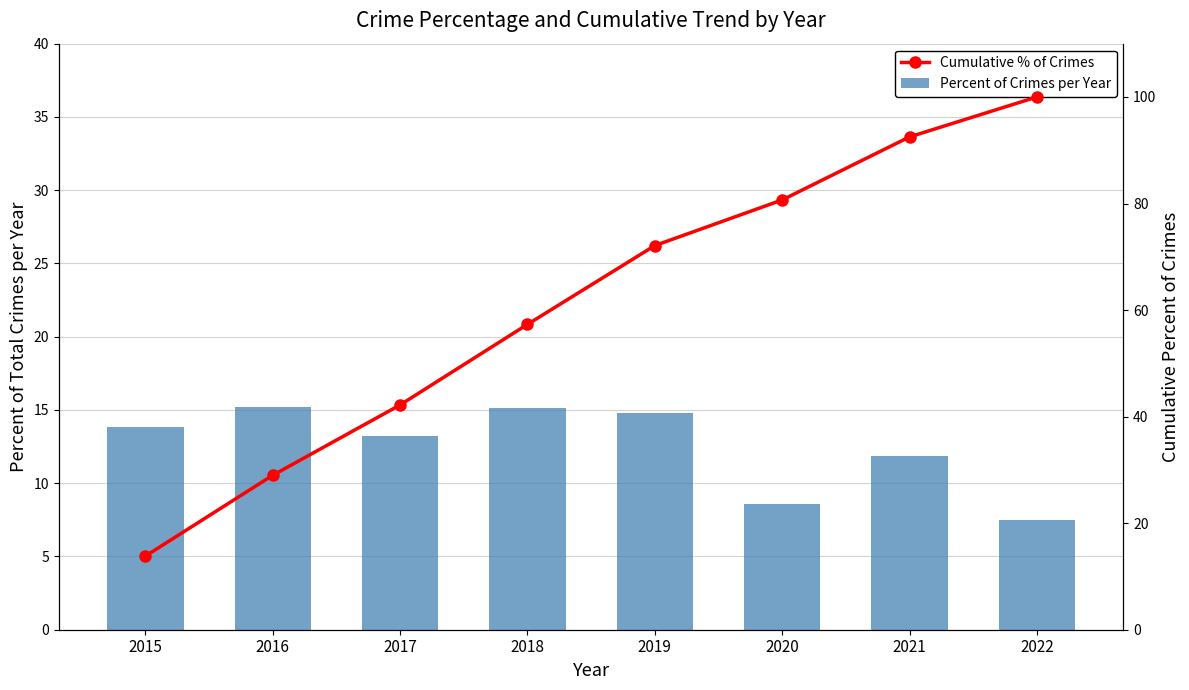

How many data points does each series have?

8